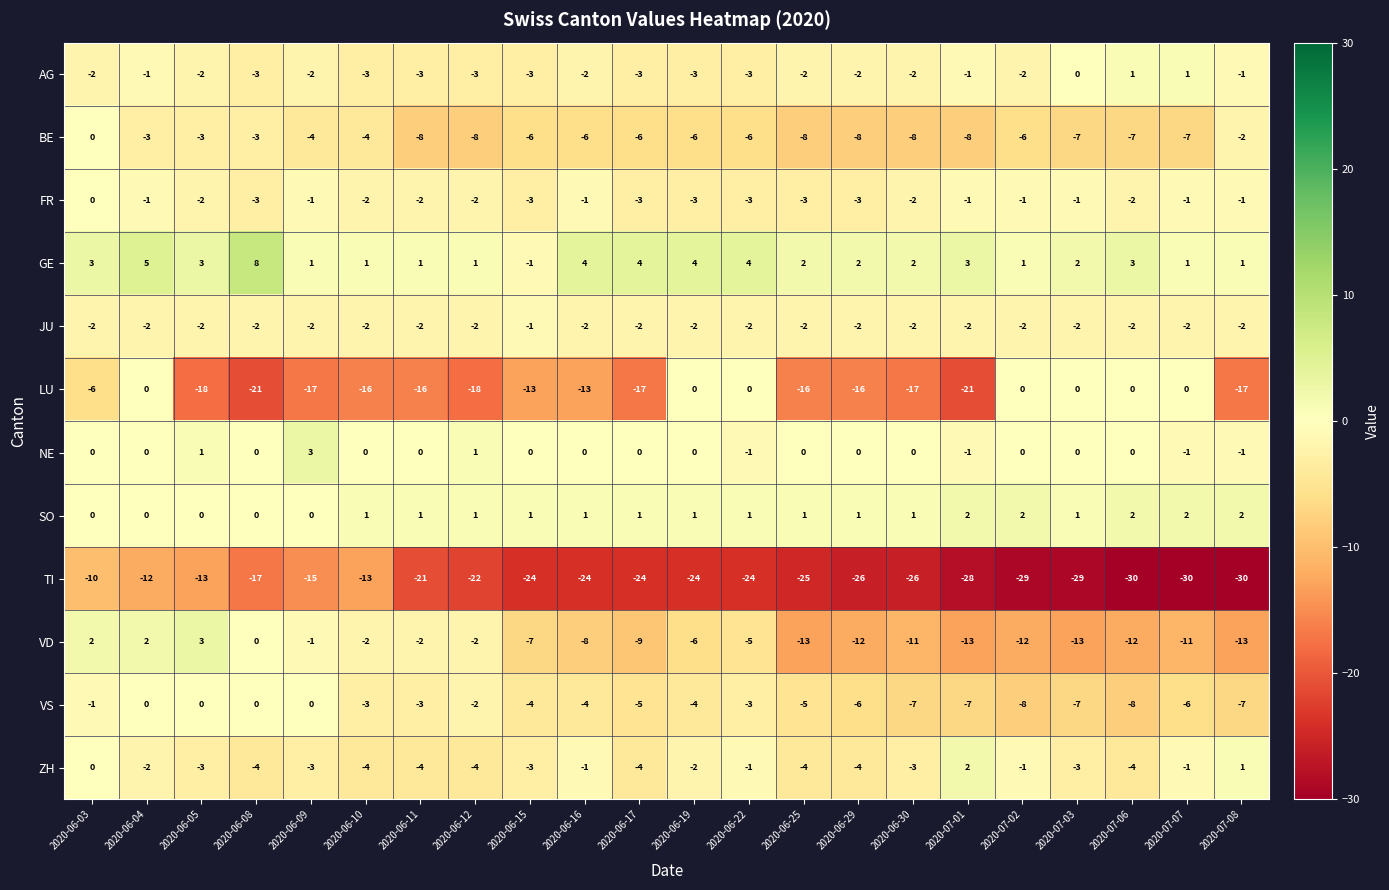

What is the sum of all LU values?

-242